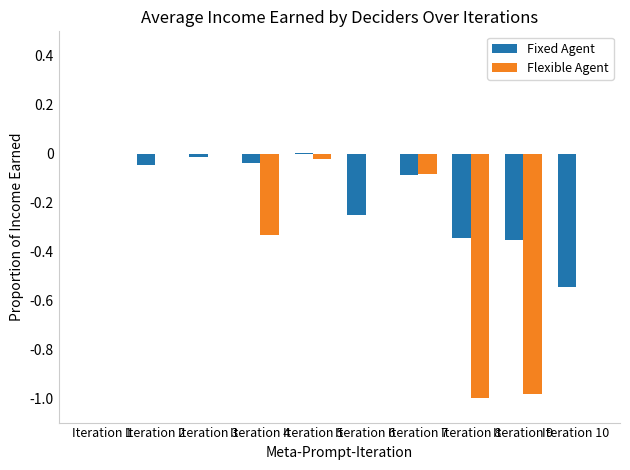

How many groups of bars are there?

10